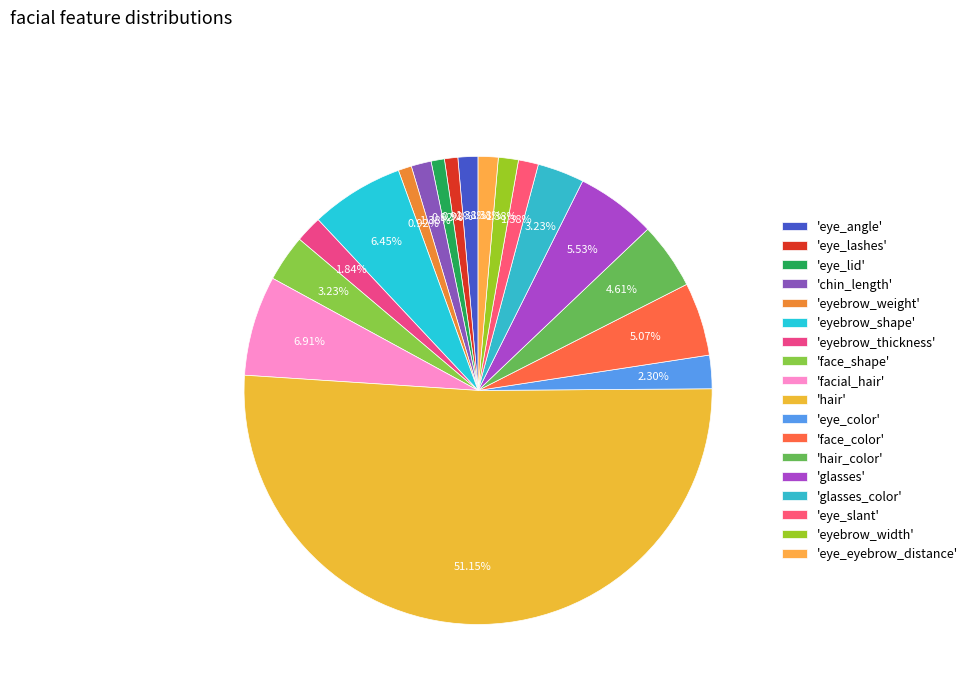

How many segments does this pie chart have?

18